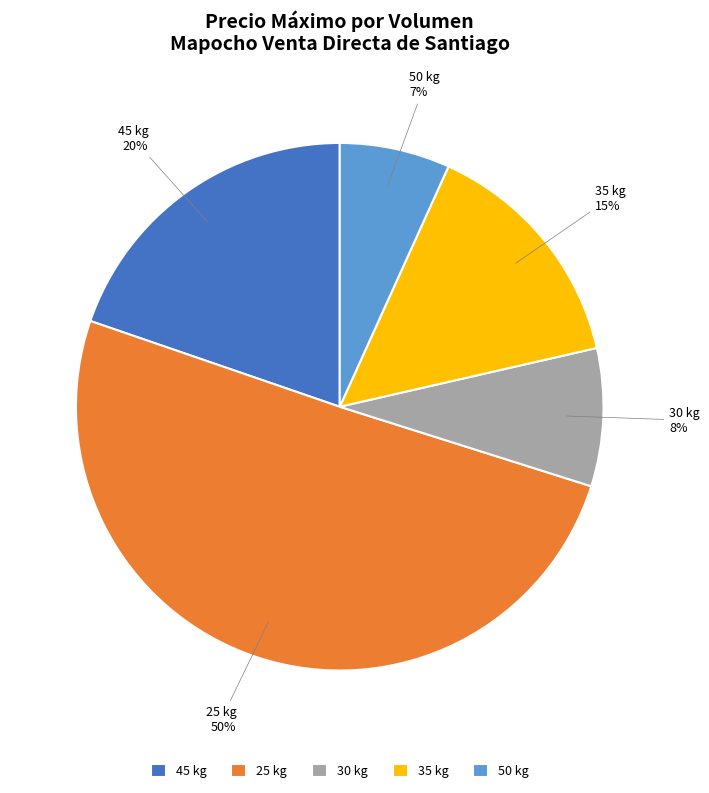

Which slice represents more than half of the pie?

25 kg